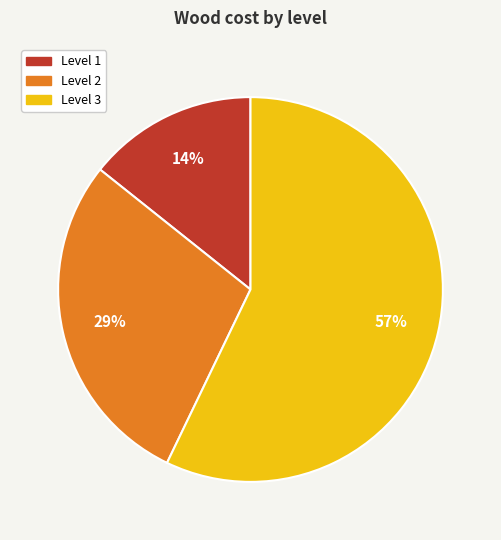

What is the majority slice?

Level 3